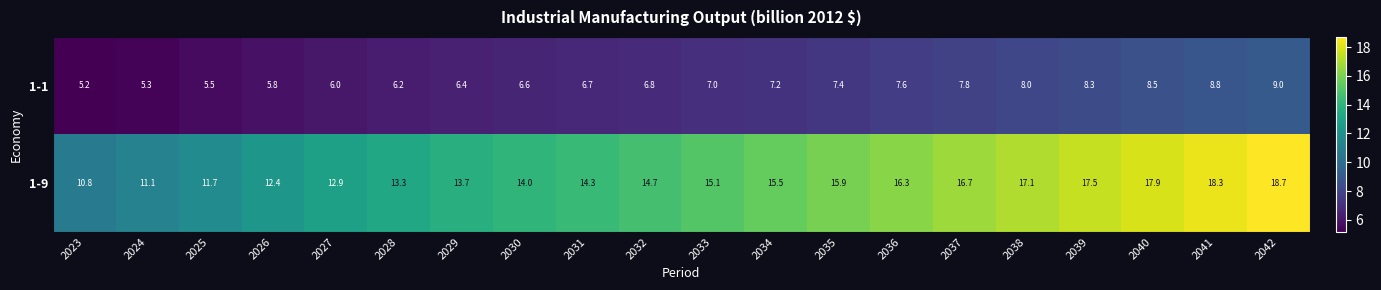

Between 2026 and 2027, which series saw the biggest shift?

1-9